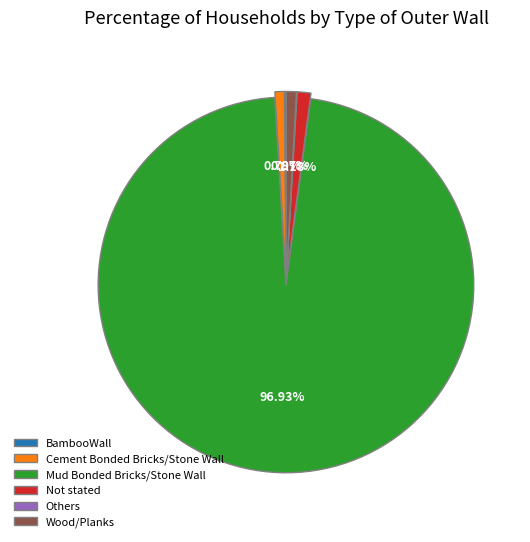

Does any single category account for the majority?

Yes